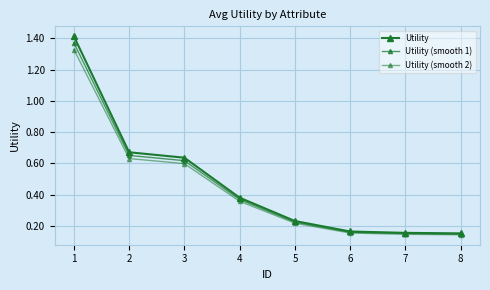

List the labels in order of Utility value, largest first.

1, 2, 3, 4, 5, 6, 7, 8